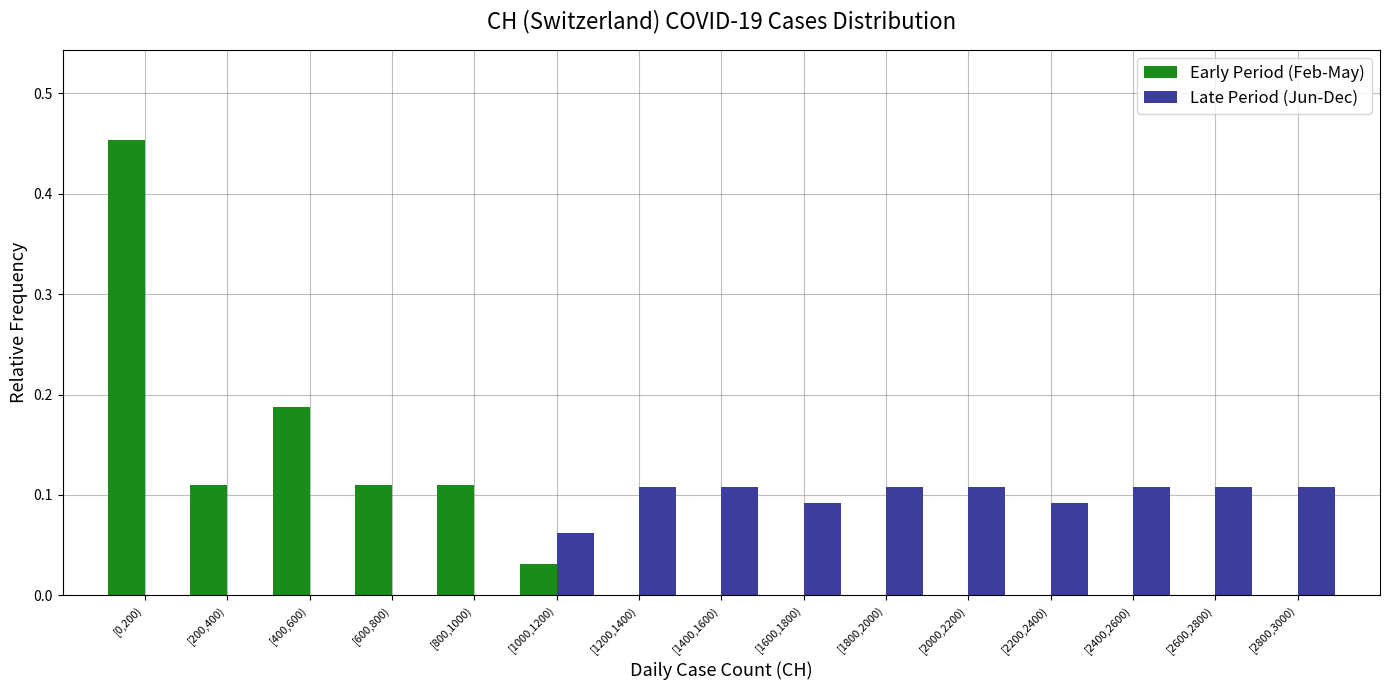

True or false: Early Period (Feb-May) has a value of -0.2 at [1800,2000).

False